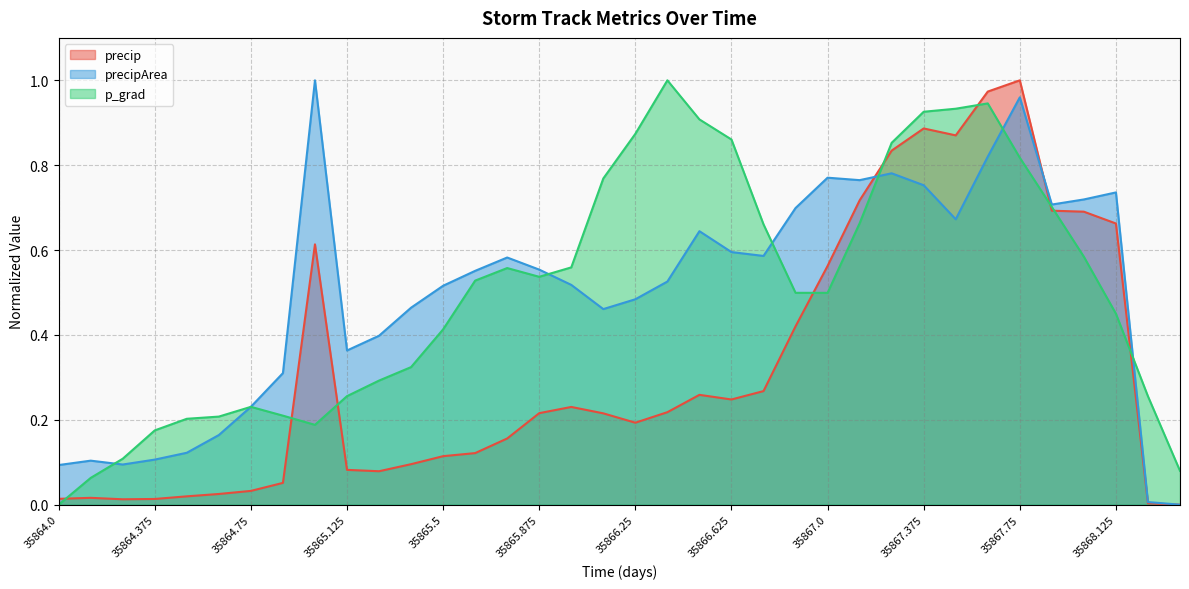

Read the p_grad value at 35867.0.

0.5